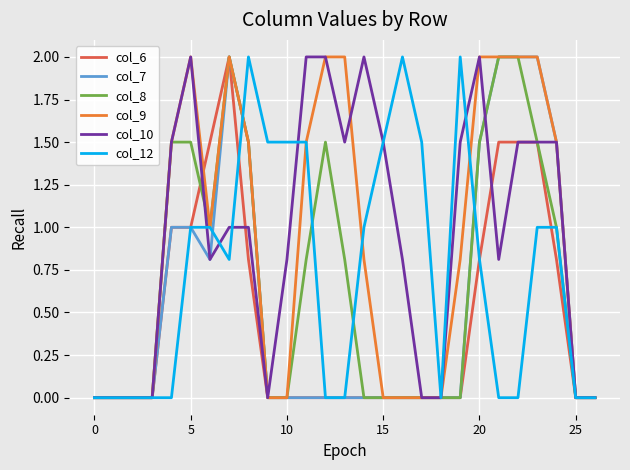

What is the highest value of the col_6 series?

2.0